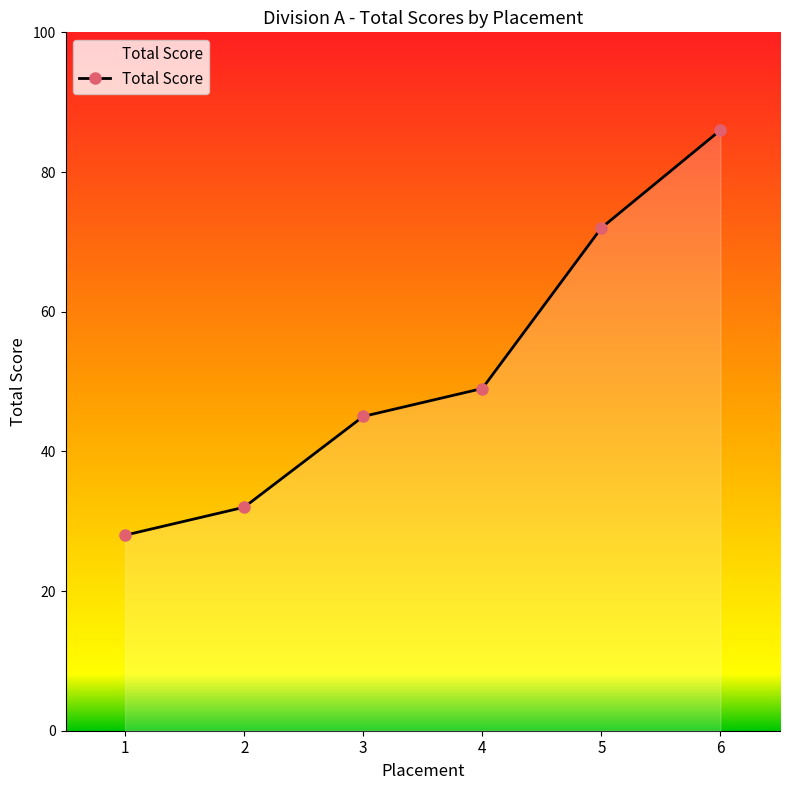

Which label corresponds to the largest value in the chart?

6